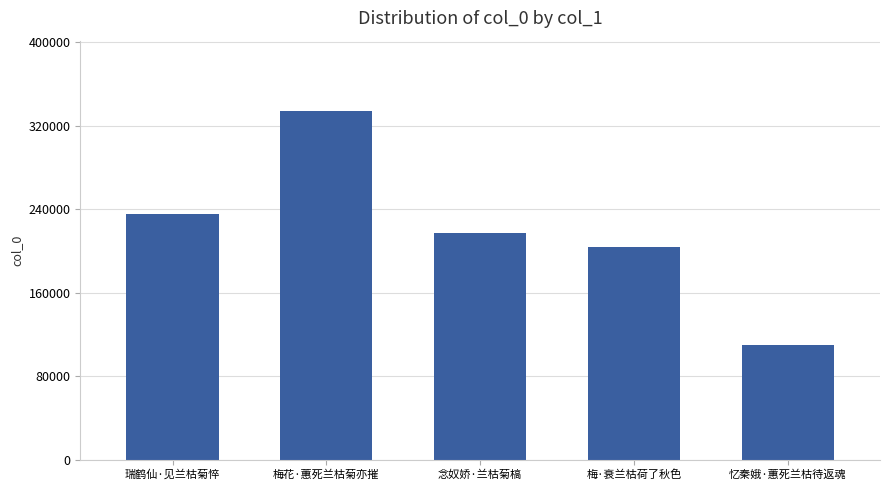

The chart shows a value of 109677 at 忆秦娥·蕙死兰枯待返魂. True or false?

True